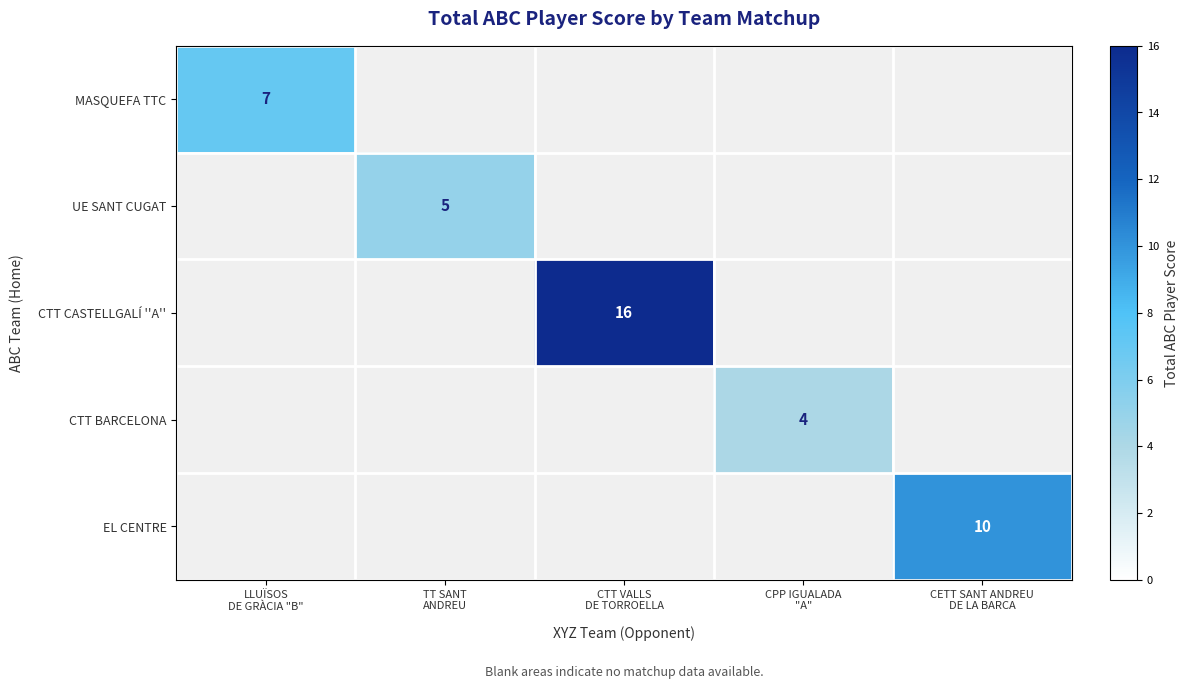

Is the value of CTT BARCELONA at CTT VALLS DE TORROELLA greater than the value of MASQUEFA TTC at CETT SANT ANDREU DE LA BARCA?

No